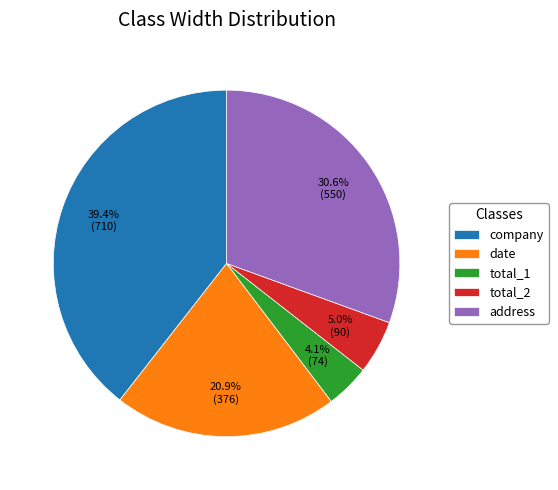

Which category has the smallest portion of the pie?

total_1